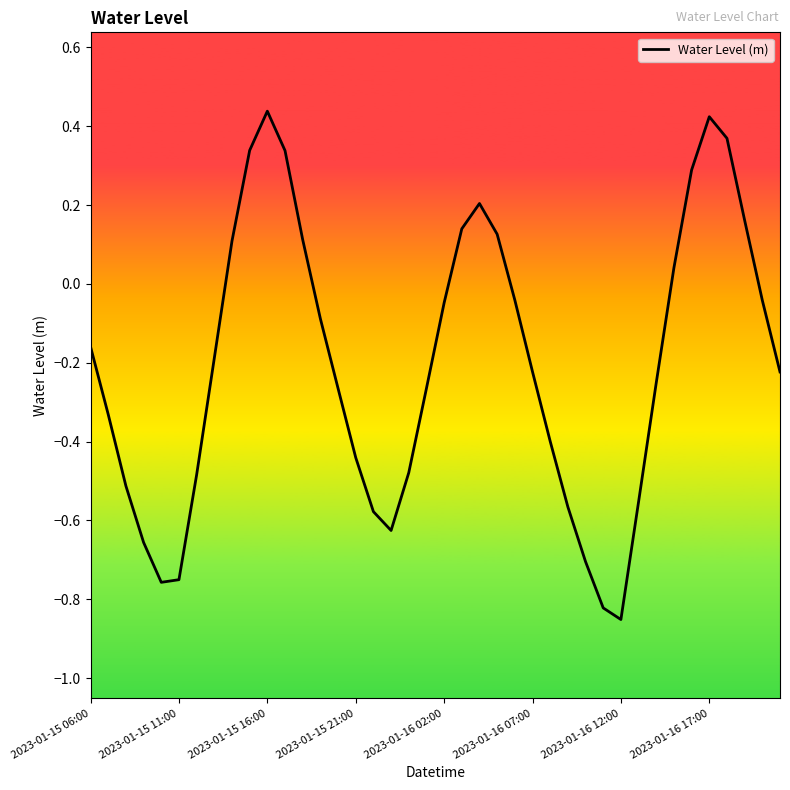

What is the difference between the maximum and minimum values?

1.3